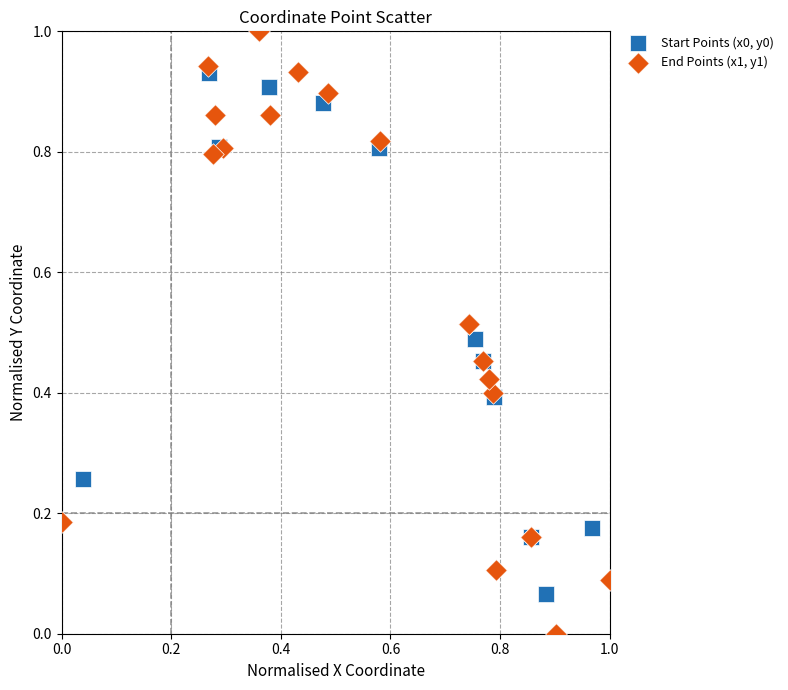

Which series contains the lowest Y value?

End Points (x1, y1)